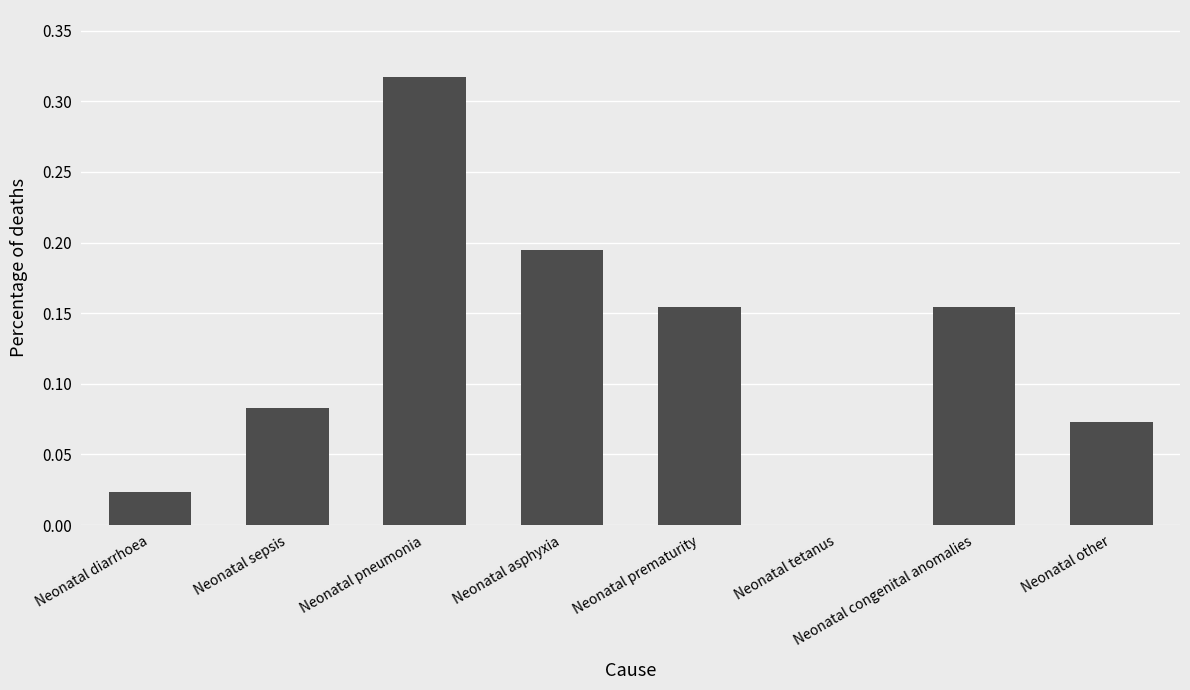

What is the change in value from Neonatal pneumonia to Neonatal asphyxia?

-0.1